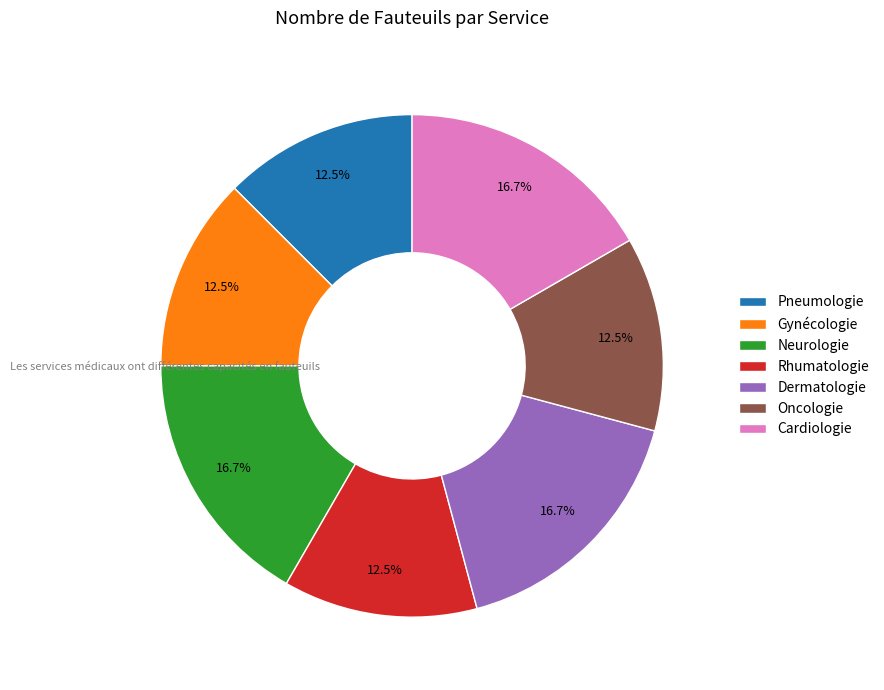

Does Pneumologie account for over 50% of the chart?

No